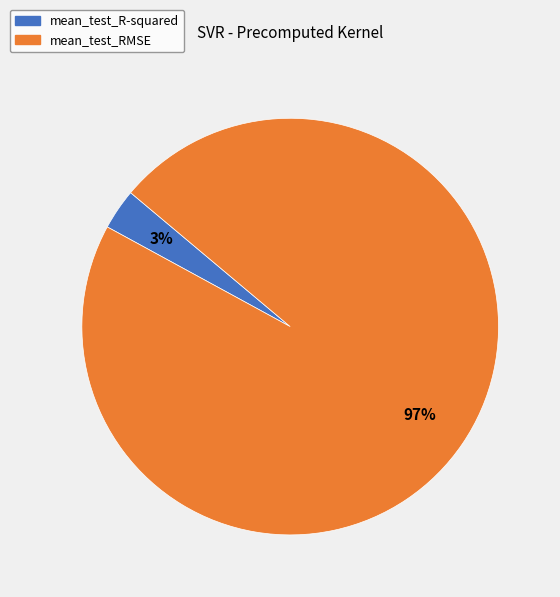

Is the sum of mean_test_RMSE and mean_test_R-squared greater than half?

Yes